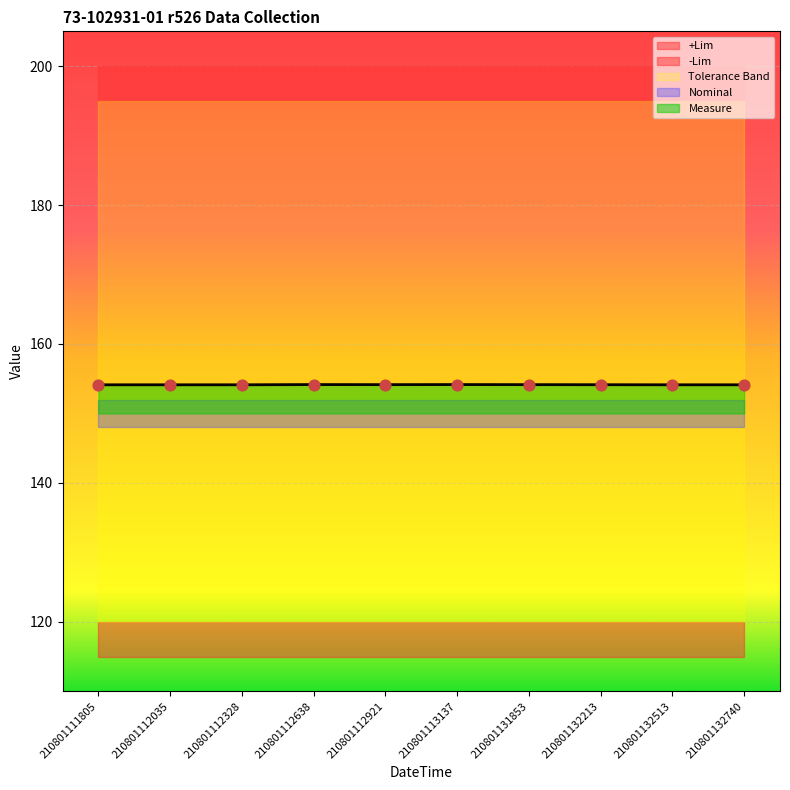

True or false: Measure has a value of 211.7 at 210801132513.

False